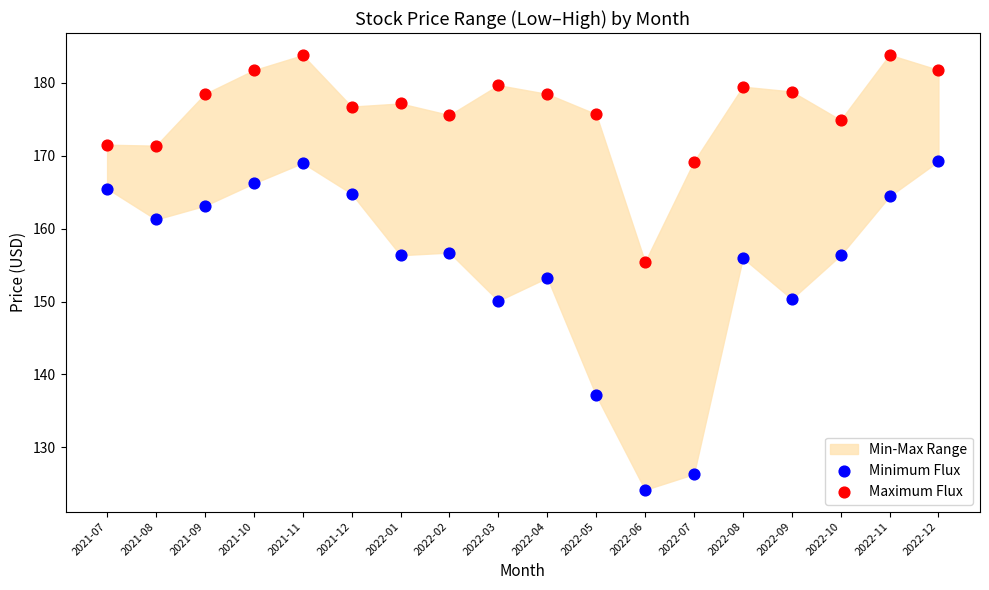

Across all series, what Y value is closest to 154?

153.3